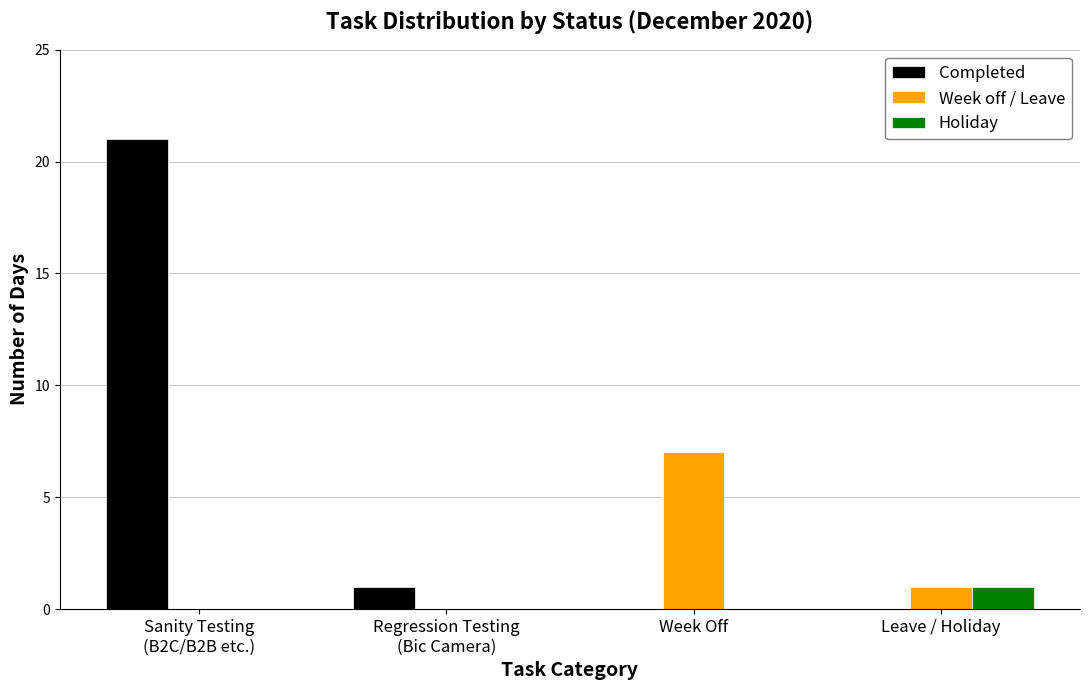

Are the bars grouped side by side (vs. stacked)?

Yes